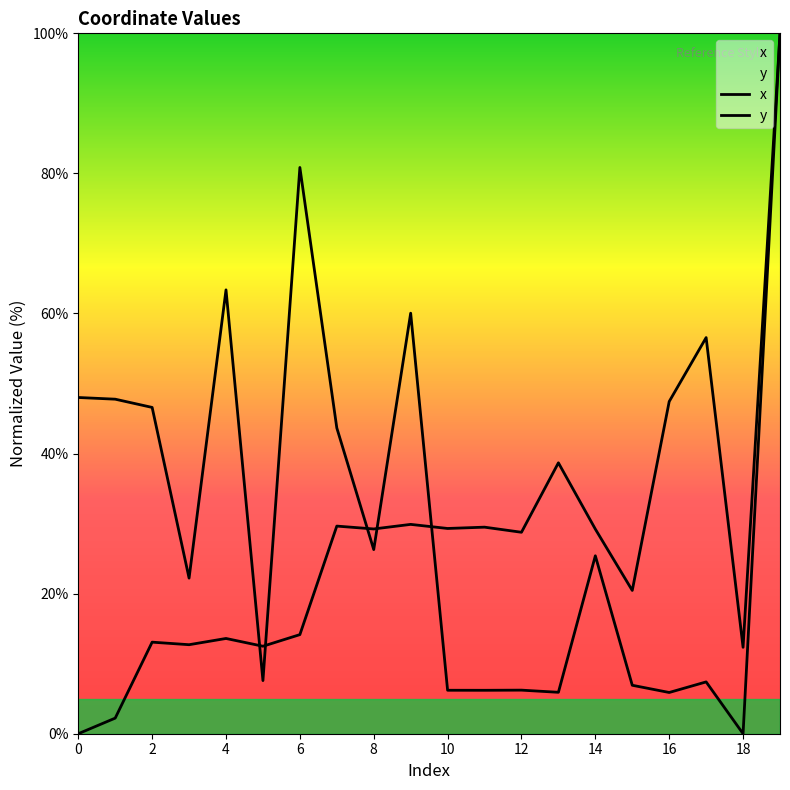

Reading left to right, what are all the values shown in this chart?

x: 0.0	2.2	13.1	12.7	13.6	12.5	14.1	29.6	29.2	29.9	29.3	29.5	28.8	38.7	29.2	20.5	47.4	56.6	12.3	100.0
y: 48.0	47.8	46.6	22.2	63.4	7.6	80.8	43.7	26.3	60.0	6.2	6.2	6.2	5.9	25.4	6.9	5.9	7.4	0.0	100.0